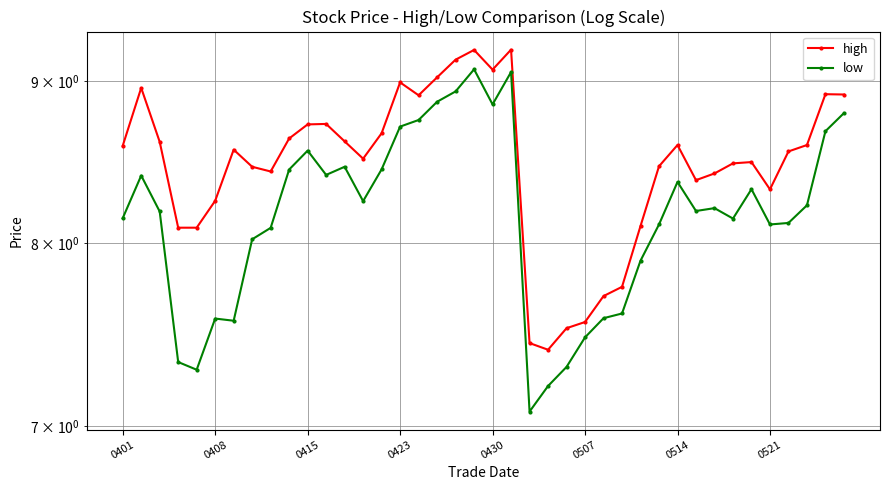

What is the minimum value for low?

7.1